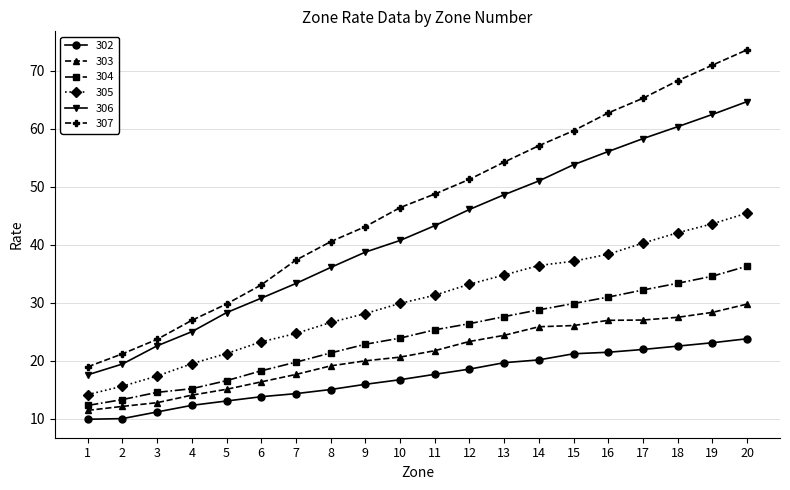

What is the value of the 305 point at the 8th from the left?

26.6